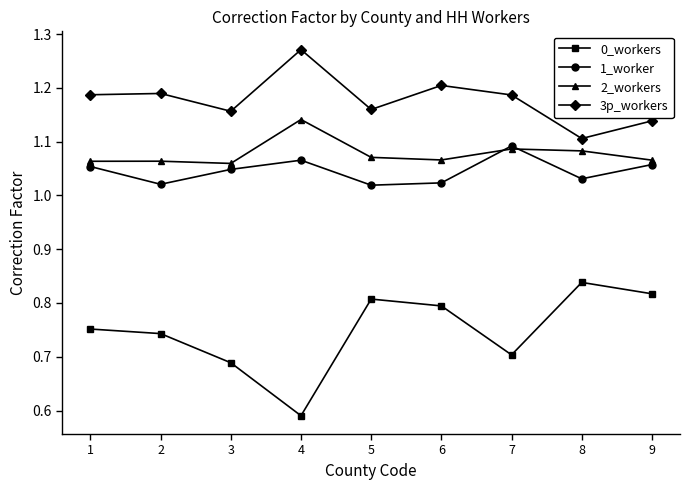

Rank the categories by 0_workers value from lowest to highest.

4, 3, 7, 2, 1, 6, 5, 9, 8